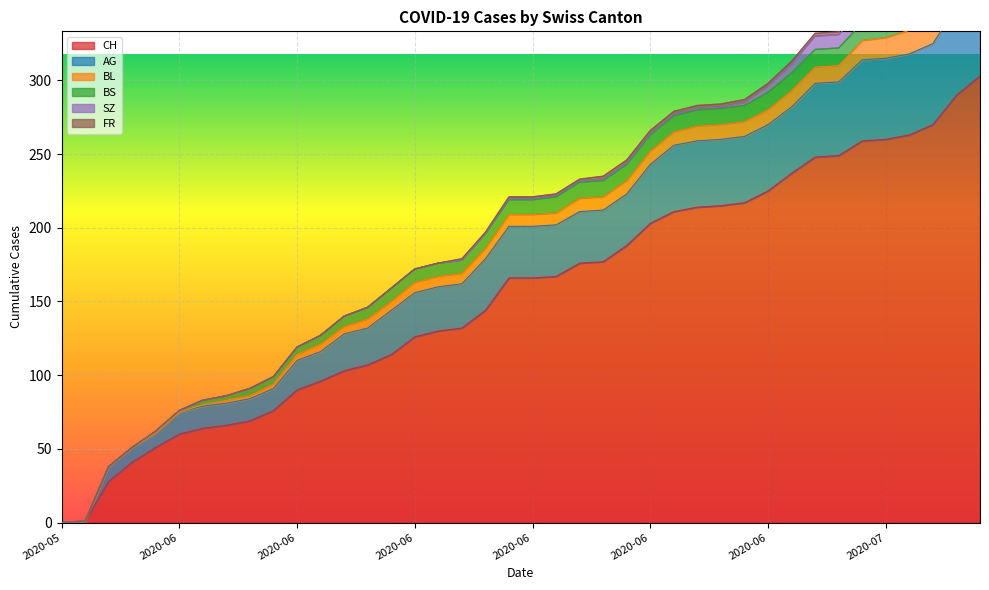

What is the spread (max minus min) of values at 2020-06-13?

107